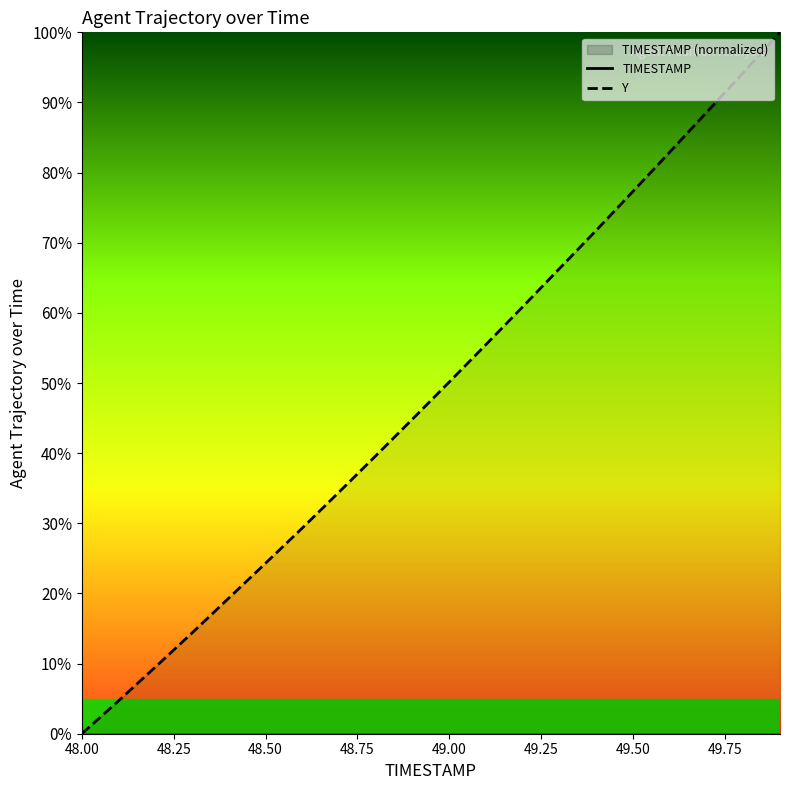

Which category has the lowest value in the Y series?

48.00